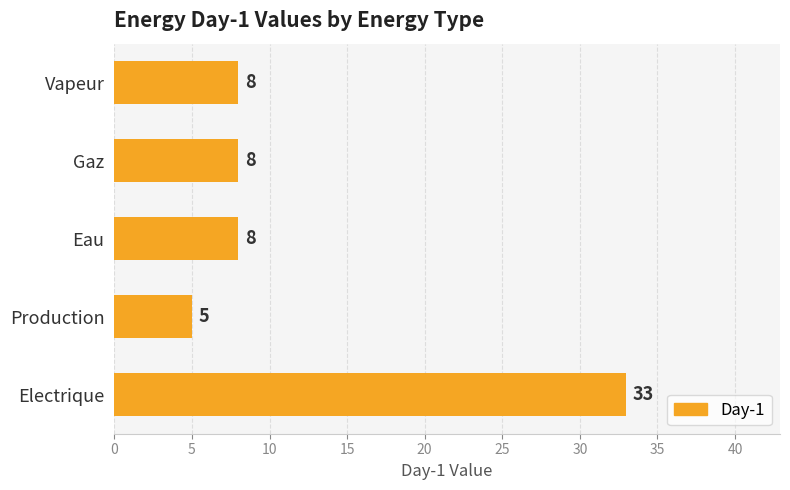

What is the sum of the values at Eau and Electrique?

41